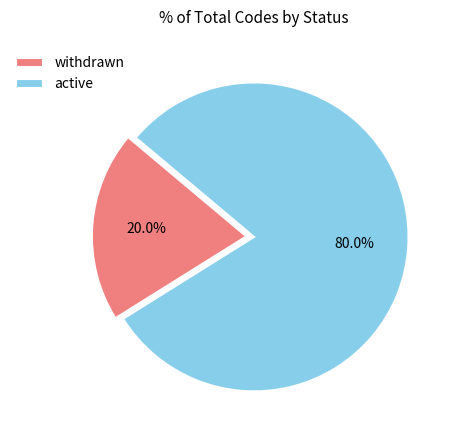

Which category has the biggest portion of the pie?

active